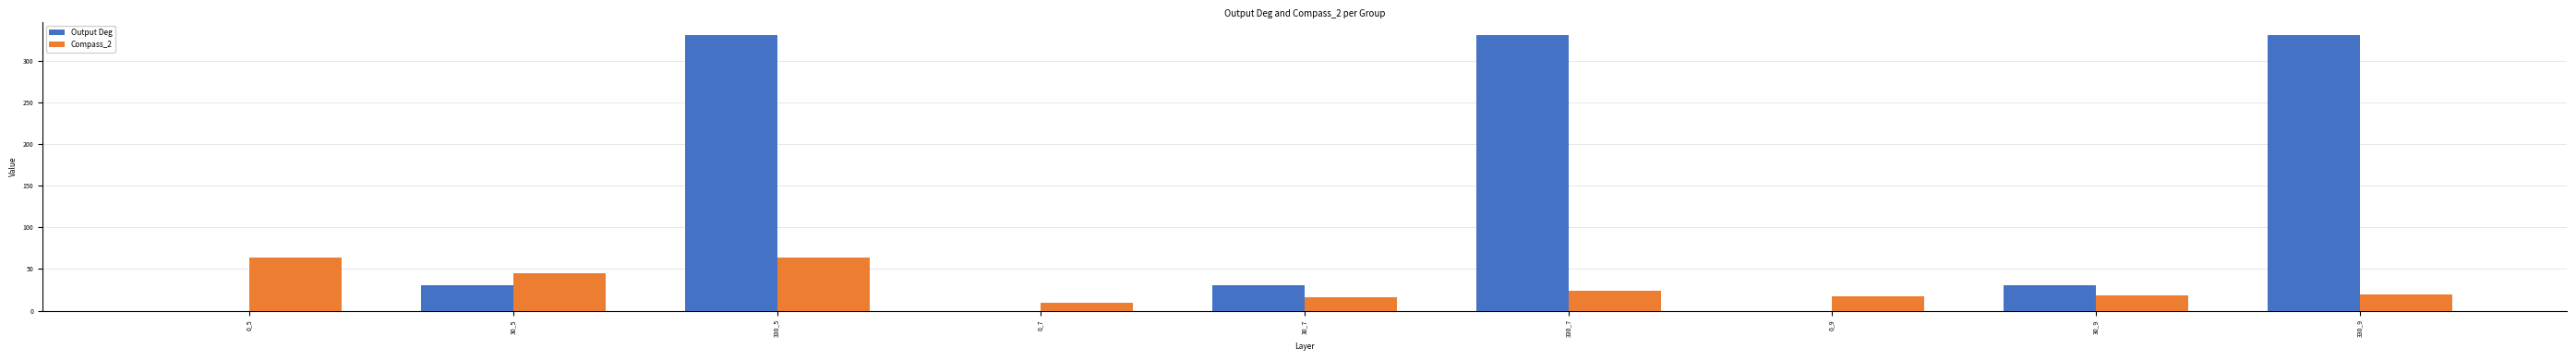

At which category is the sum across all series the highest?

330_5